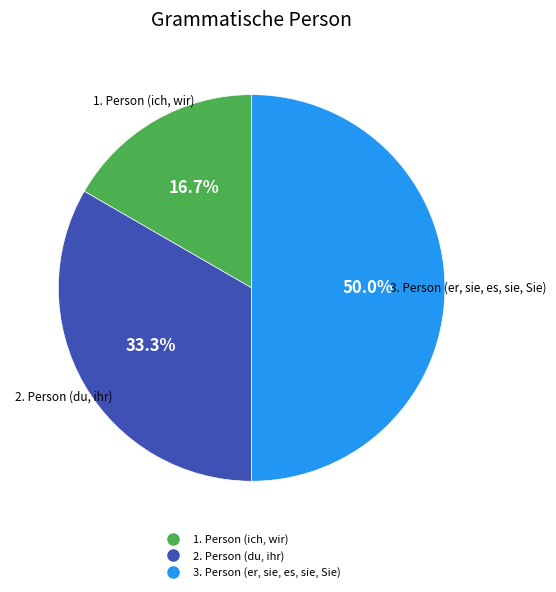

To the nearest percent, what portion does 1. Person (ich, wir) represent?

17%